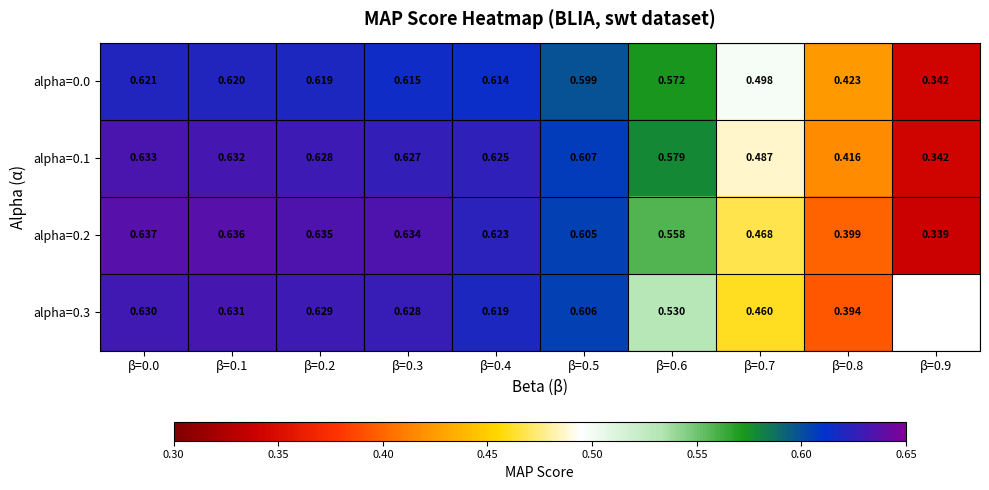

Between β=0.2 and β=0.4, which series saw the biggest shift?

alpha=0.2